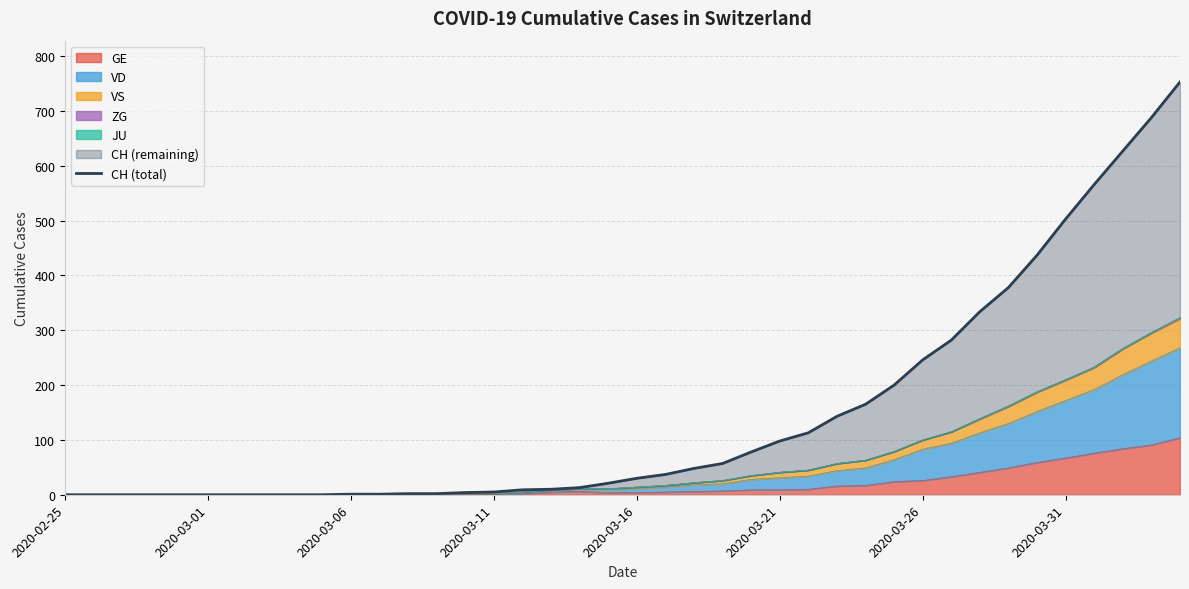

How many data points does each series have?

40